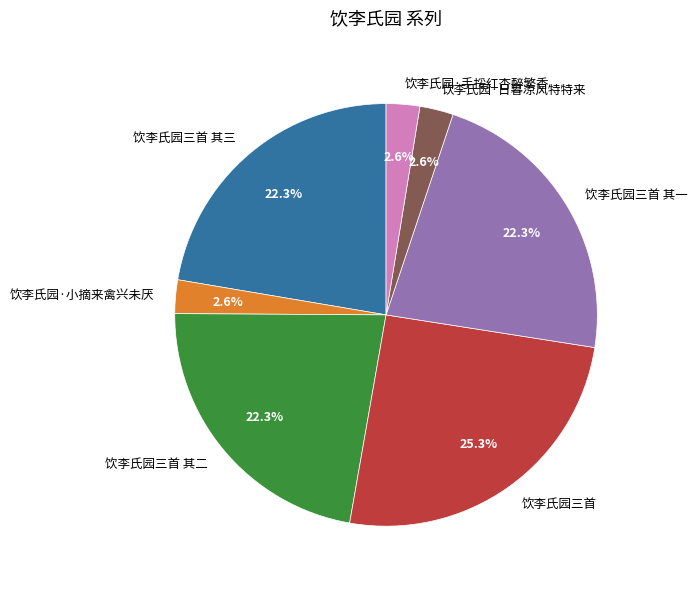

Is it true that 饮李氏园三首 其三 is 22% of the pie?

True